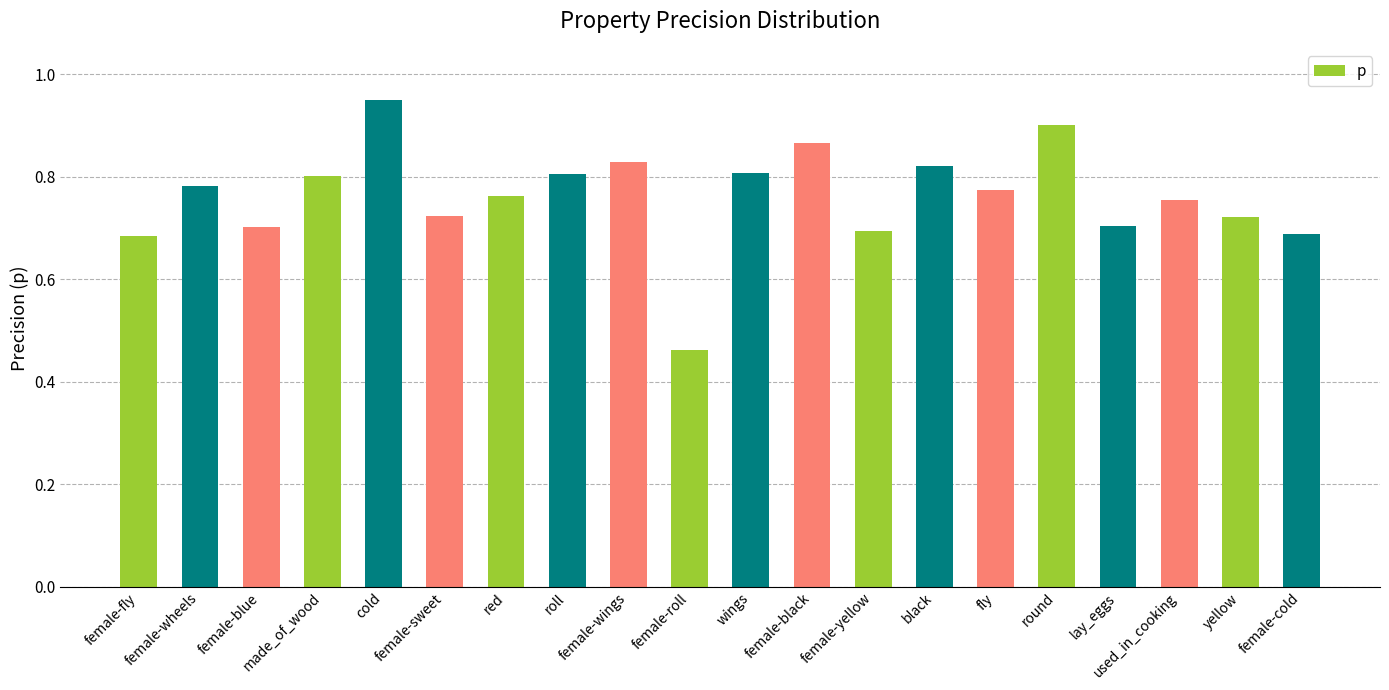

What is the difference between the maximum and second lowest values?

0.3